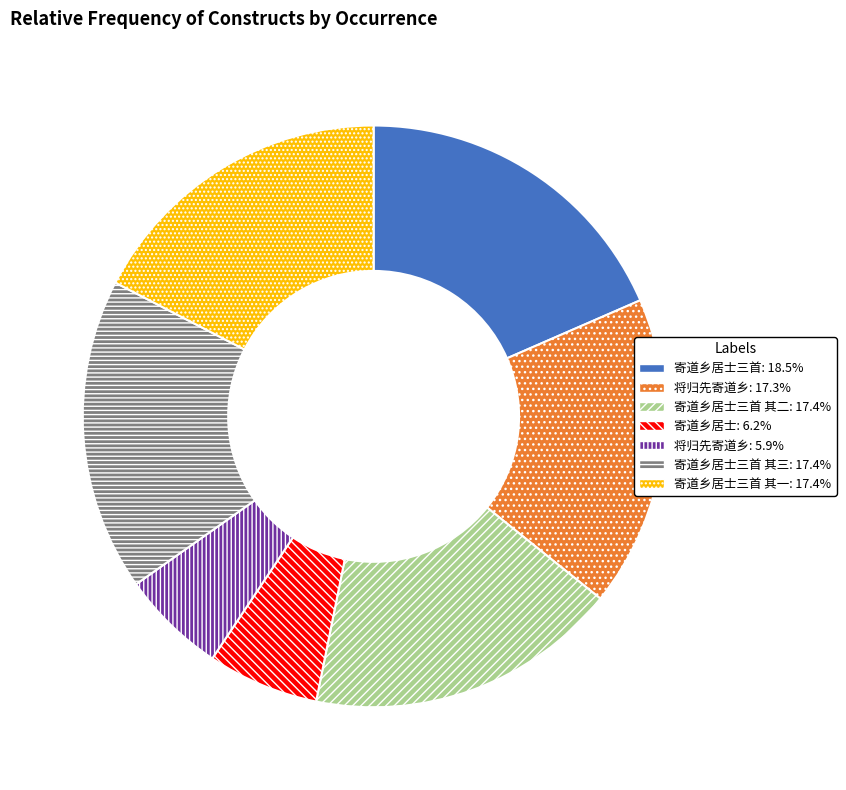

What is the ratio of the value at 寄道乡居士三首 其三: 17.4% to the value at 将归先寄道乡: 17.3%?

1.0